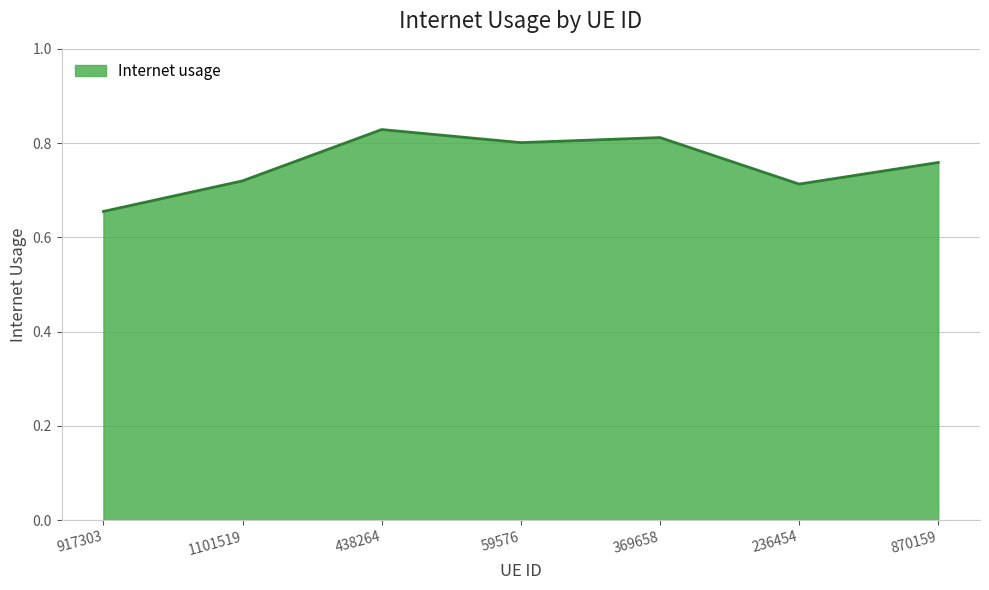

What is the change in value from 917303 to 438264?

+0.2